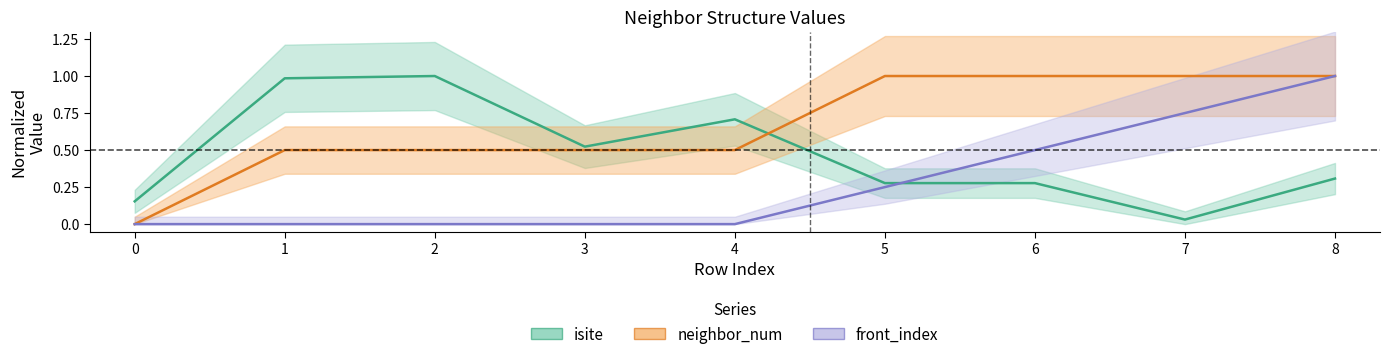

How many intersections are there between isite and neighbor_num?

1